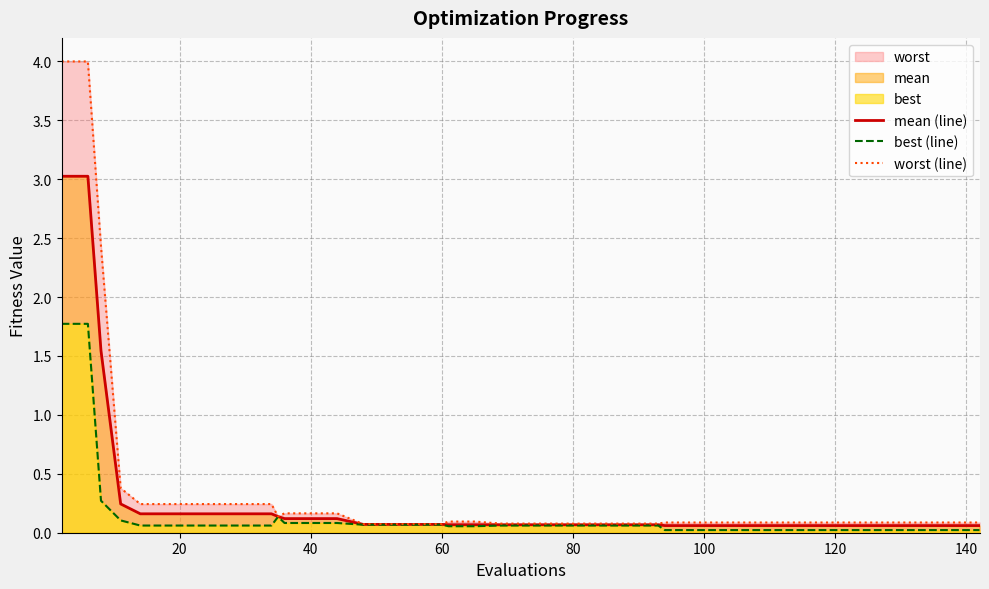

How many lines are shown in the chart?

3